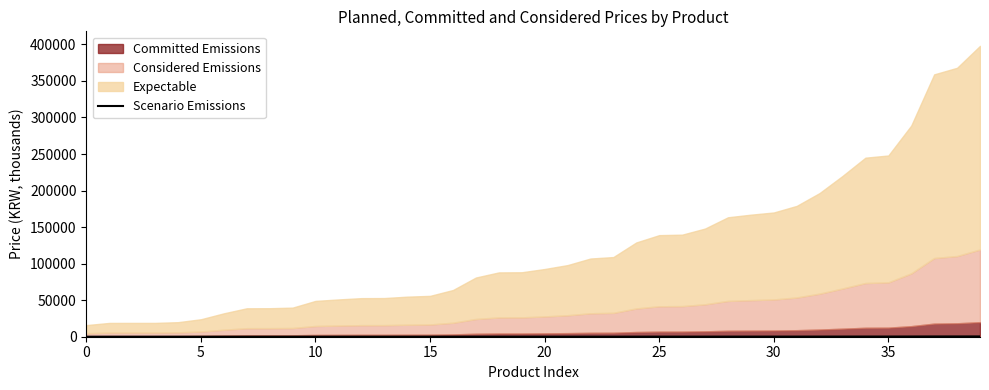

Which has a higher value, 34 or 12?

34